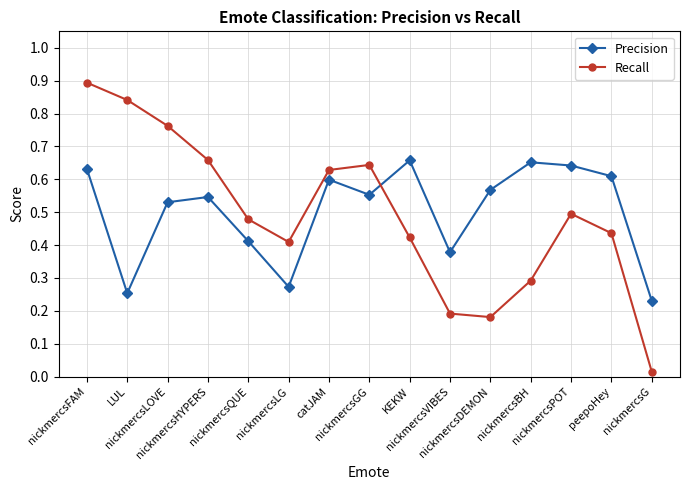

True or false: Precision has a value of 0.7 at nickmercsVIBES.

False